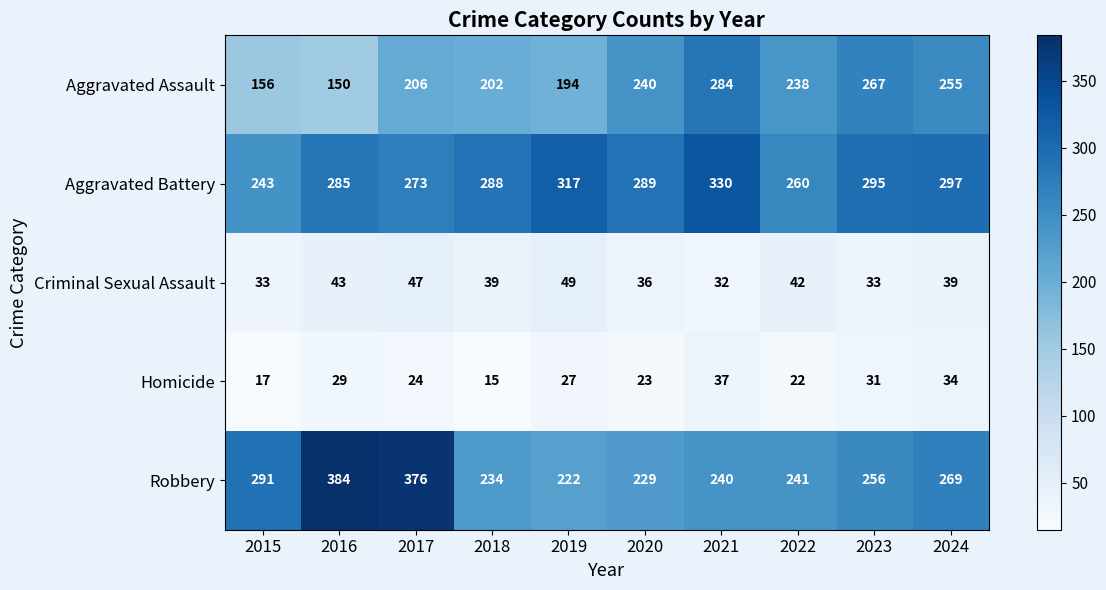

How many series are shown in this chart?

5